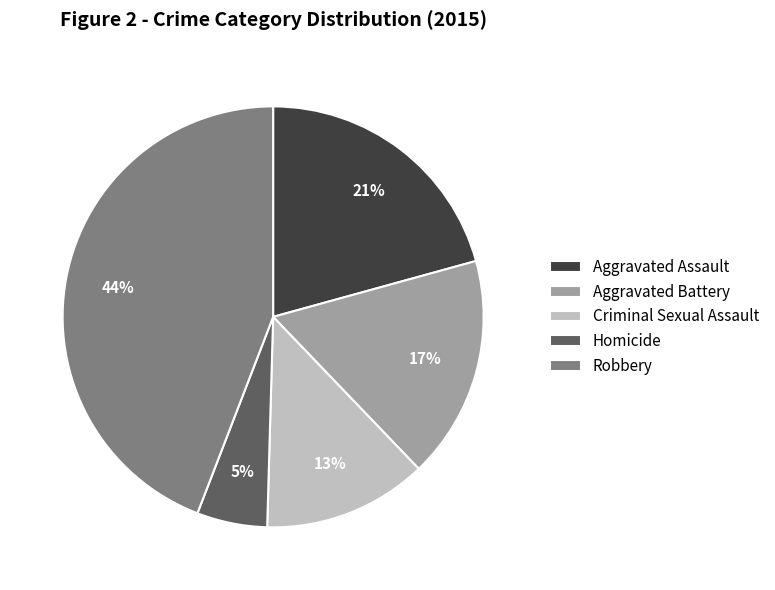

Approximately how many times larger is the value at Aggravated Battery compared to Aggravated Assault?

0.8